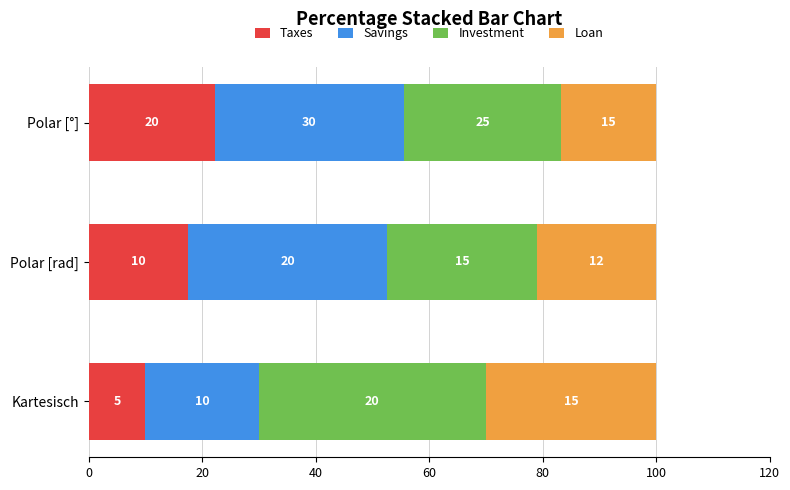

What is the total value across all series at Kartesisch?

100.0